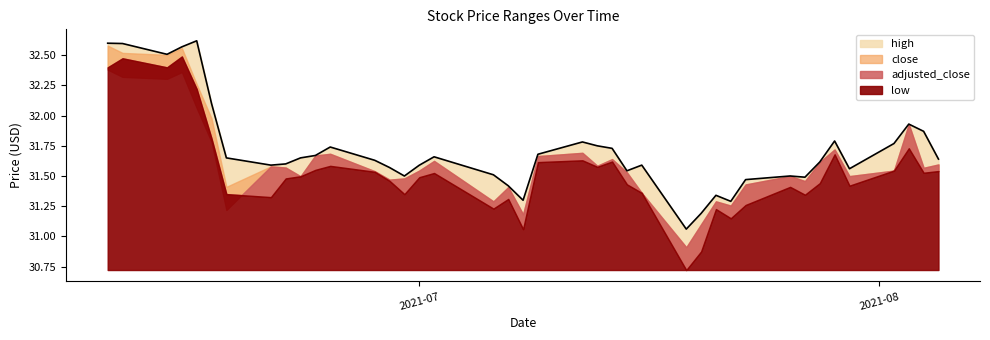

Reading left to right, list all the values displayed in this chart.

high: 32.6	32.6	32.5	32.6	32.6	32.1	31.6	31.6	31.6	31.6	31.7	31.7	31.6	31.6	31.5	31.6	31.7	31.5	31.4	31.3	31.7	31.8	31.8	31.7	31.5	31.6	31.1	31.2	31.3	31.3	31.5	31.5	31.5	31.6	31.8	31.6	31.8	31.9	31.9	31.6
close: 32.6	32.5	32.5	32.6	32.3	32.0	31.4	31.6	31.6	31.5	31.7	31.7	31.5	31.5	31.5	31.5	31.6	31.3	31.4	31.2	31.7	31.7	31.6	31.6	31.5	31.4	30.9	31.1	31.3	31.3	31.4	31.5	31.5	31.6	31.7	31.5	31.5	31.9	31.6	31.6
adjusted_close: 32.4	32.3	32.3	32.4	32.1	31.8	31.2	31.6	31.6	31.5	31.7	31.7	31.5	31.5	31.5	31.5	31.6	31.3	31.4	31.2	31.7	31.7	31.6	31.6	31.5	31.4	30.9	31.1	31.3	31.3	31.4	31.5	31.5	31.6	31.7	31.5	31.5	31.9	31.6	31.6
low: 32.4	32.5	32.4	32.5	32.2	31.8	31.4	31.3	31.5	31.5	31.6	31.6	31.5	31.5	31.4	31.5	31.5	31.2	31.3	31.1	31.6	31.6	31.6	31.6	31.4	31.4	30.7	30.9	31.2	31.1	31.3	31.4	31.3	31.4	31.7	31.4	31.5	31.7	31.5	31.5